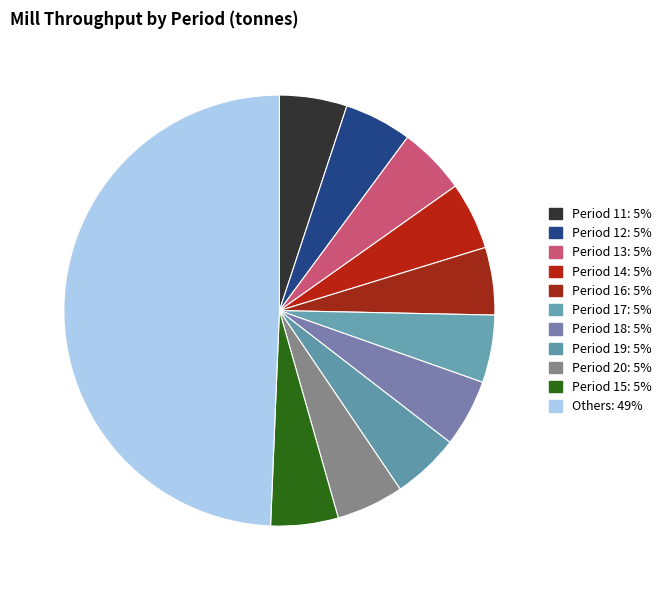

How many segments does this pie chart have?

11